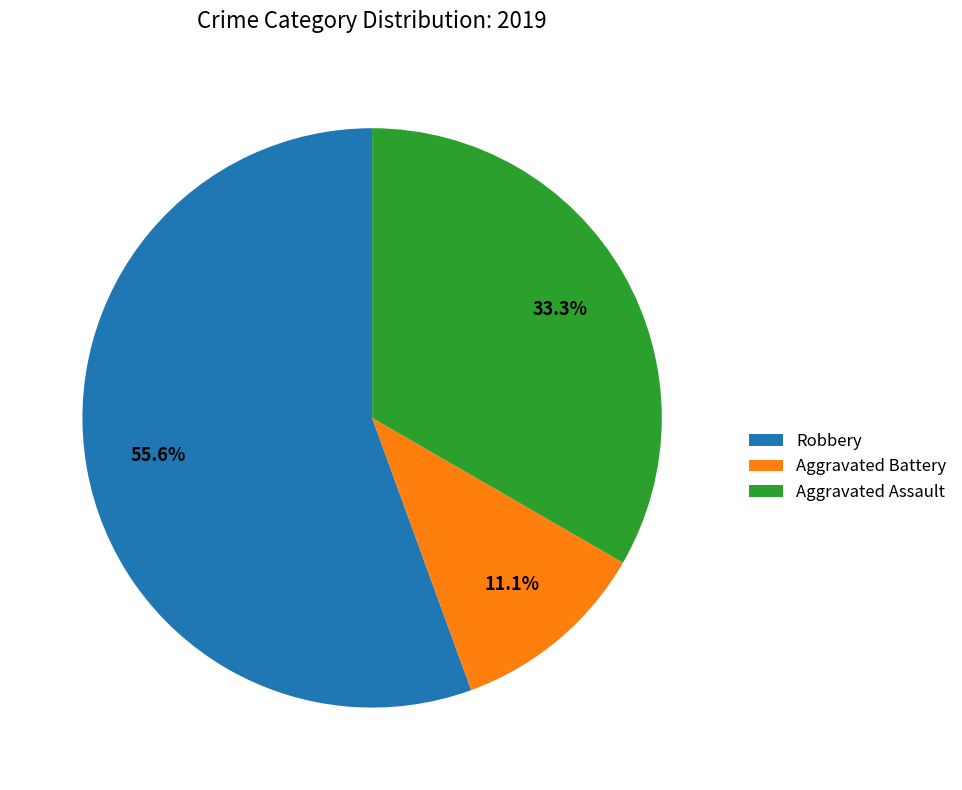

Between Aggravated Battery and Aggravated Assault, which is larger?

Aggravated Assault